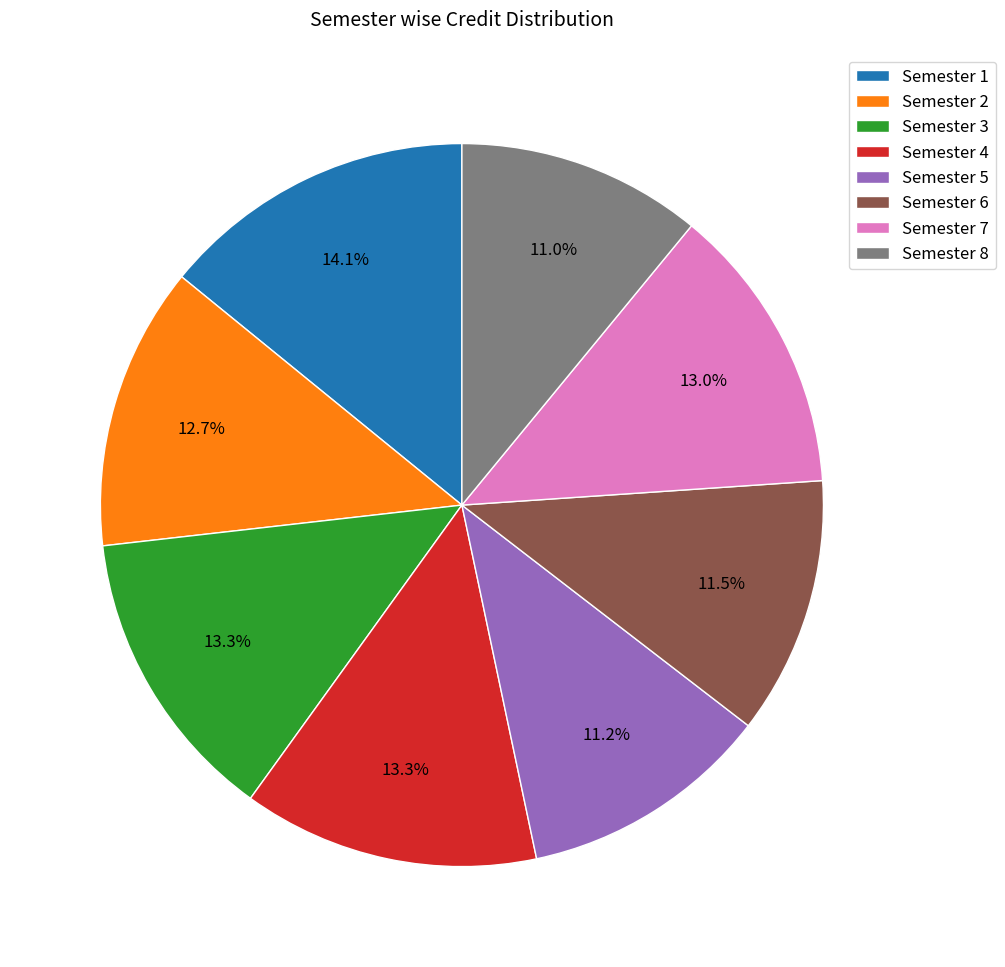

To the nearest percent, what is the average slice percentage?

12%